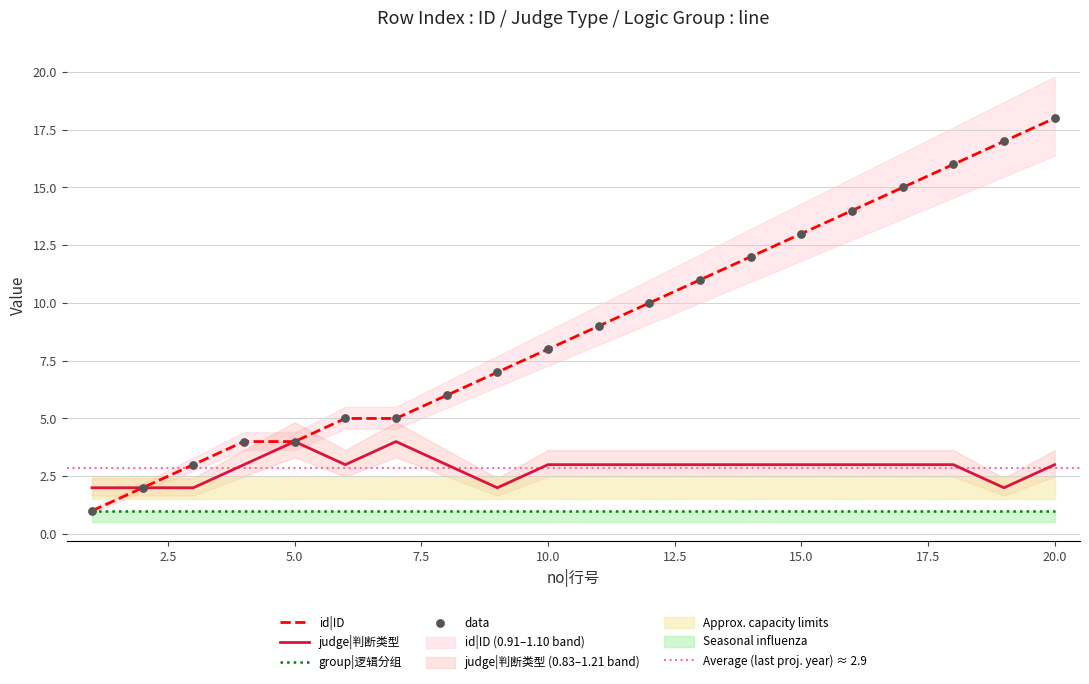

Is the value of judge|判断类型 at 4 greater than the value of id|ID at 12?

No